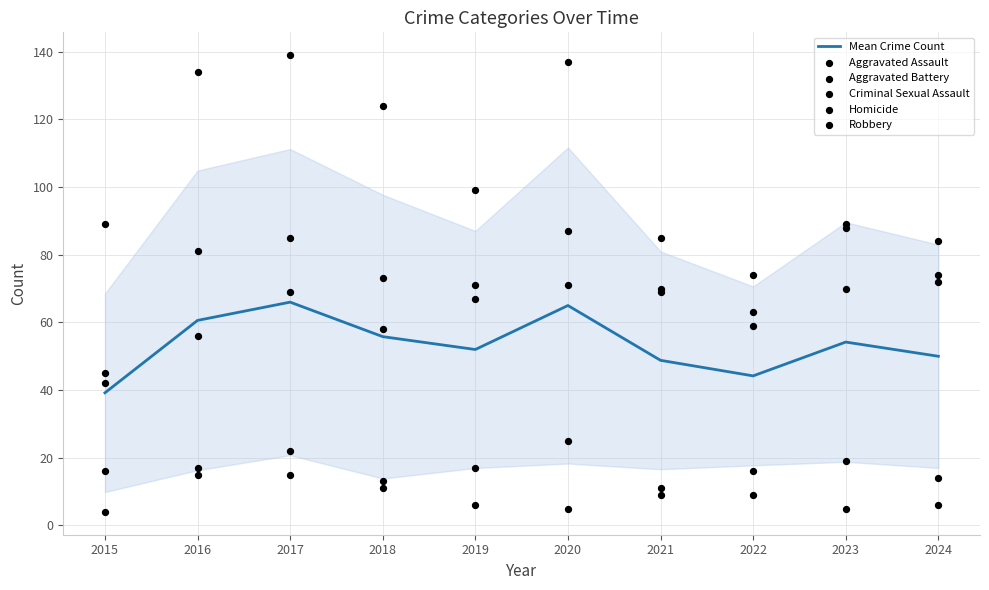

Which series has the largest total across all categories?

Robbery